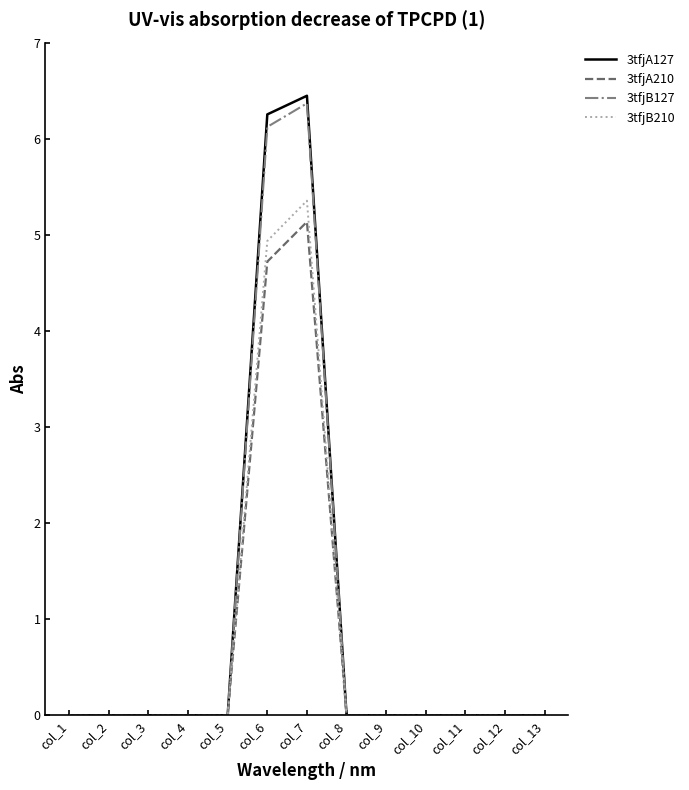

Which label corresponds to the largest value in the chart?

col_7